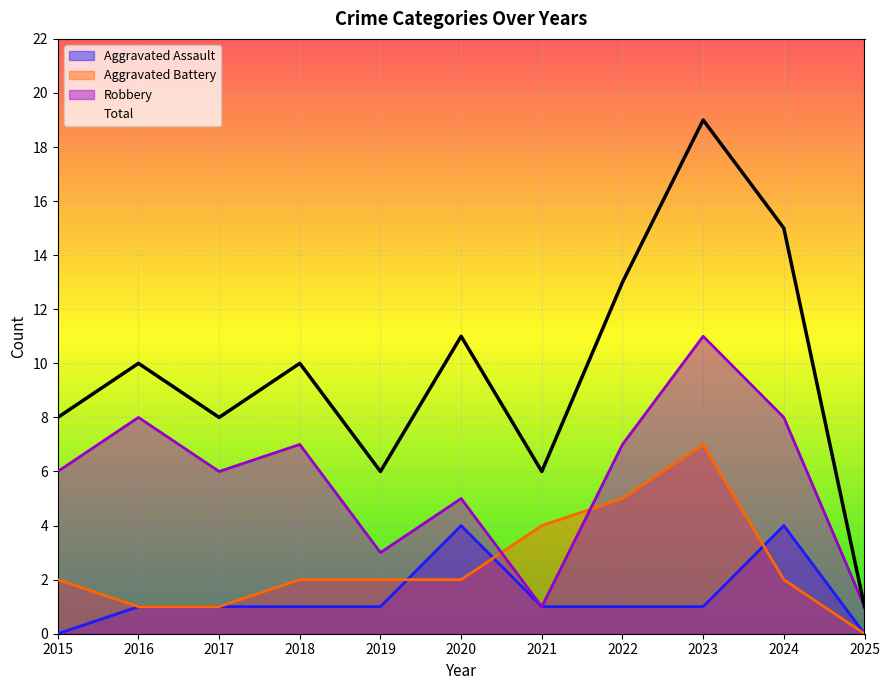

Which series has the widest spread of values?

Total